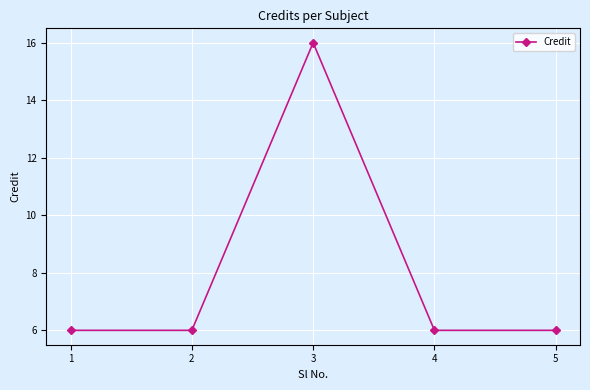

What is the sum of all values?

40